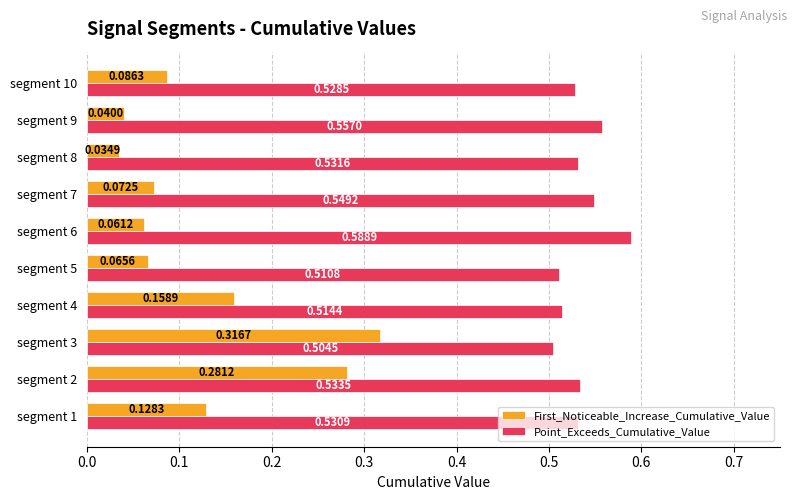

Rank the categories by Point_Exceeds_Cumulative_Value value from highest to lowest.

segment 6, segment 9, segment 7, segment 2, segment 8, segment 1, segment 10, segment 4, segment 5, segment 3